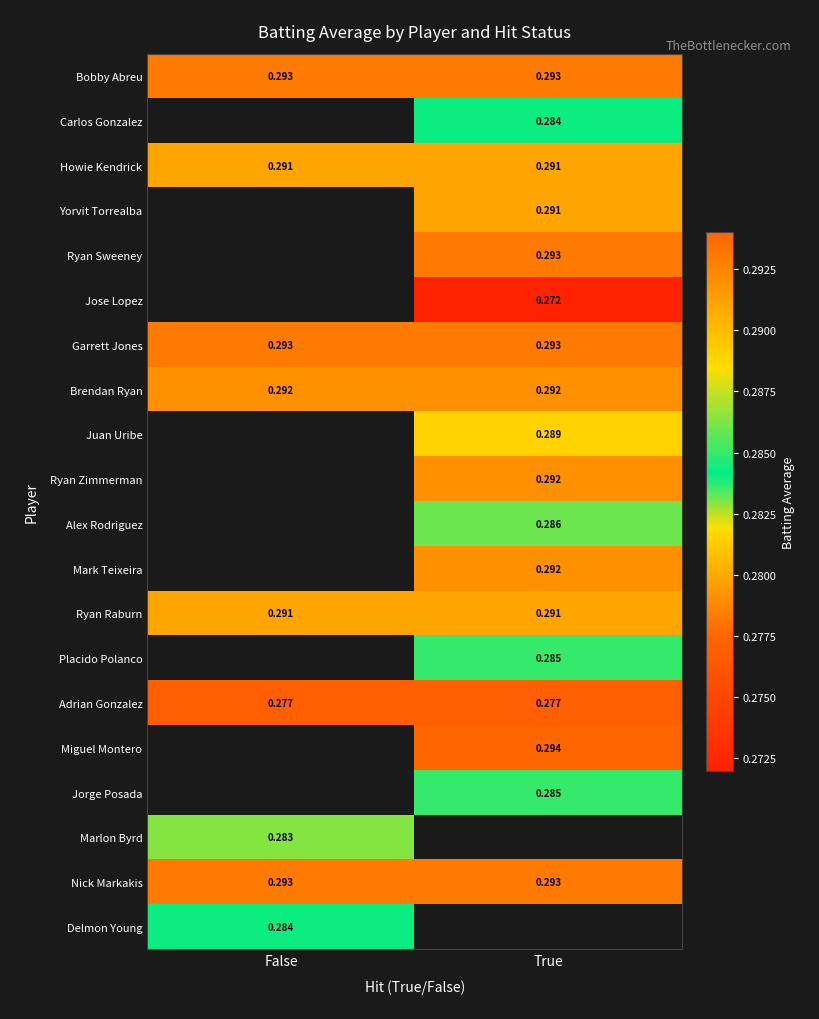

What value does the Miguel Montero series have at True?

0.3